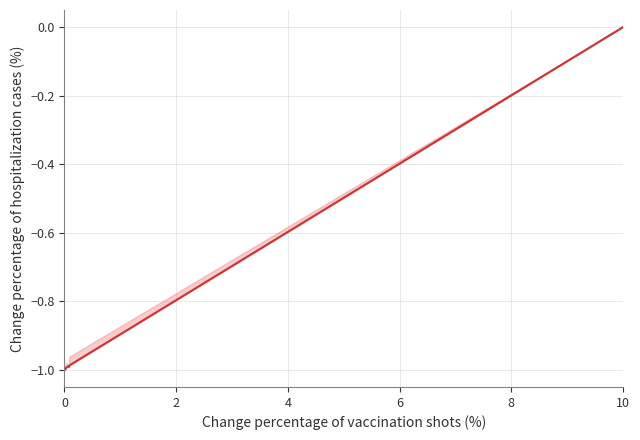

How many negative values are there?

14